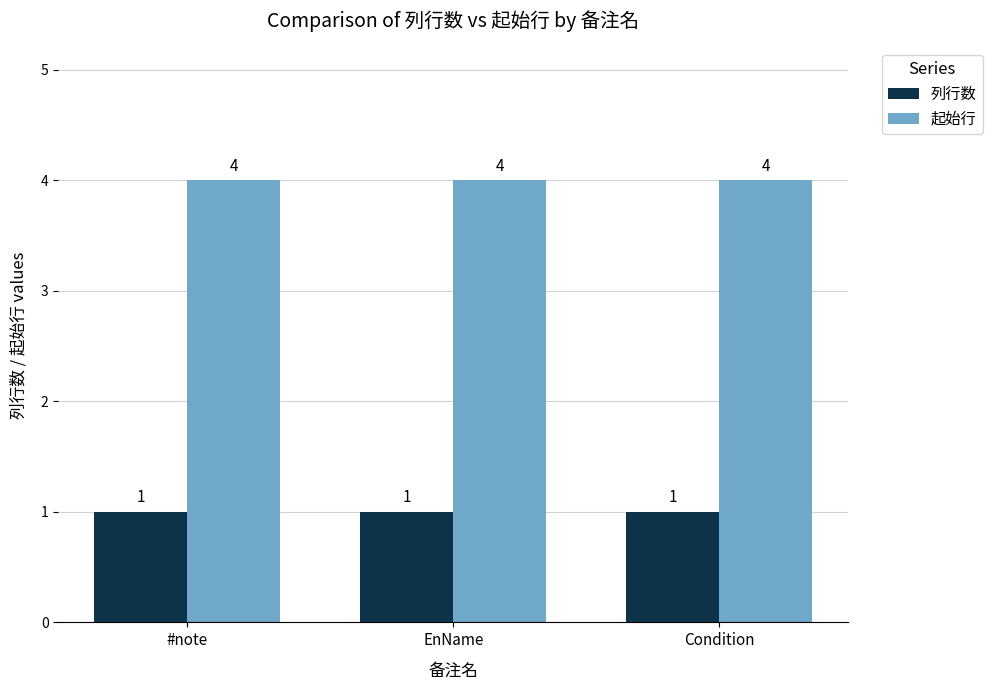

What is the value of the 起始行 bar at the 2nd from the left?

4